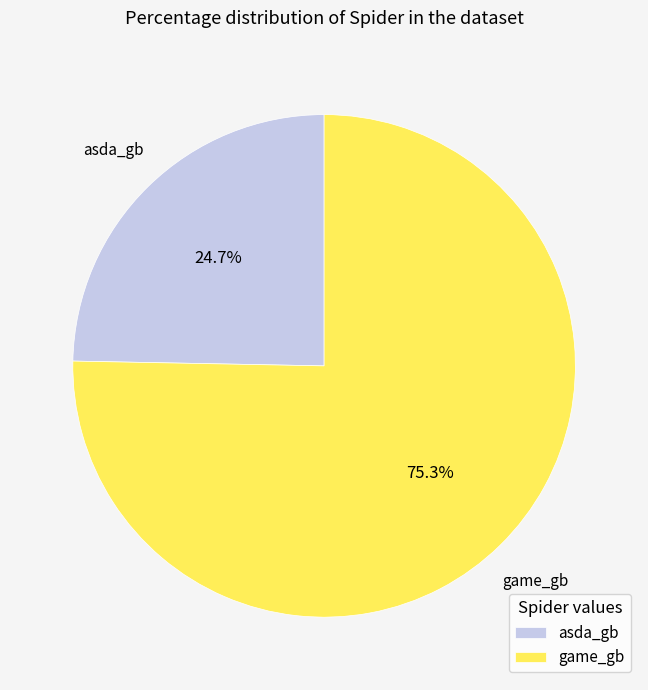

Which category has the smallest portion of the pie?

asda_gb